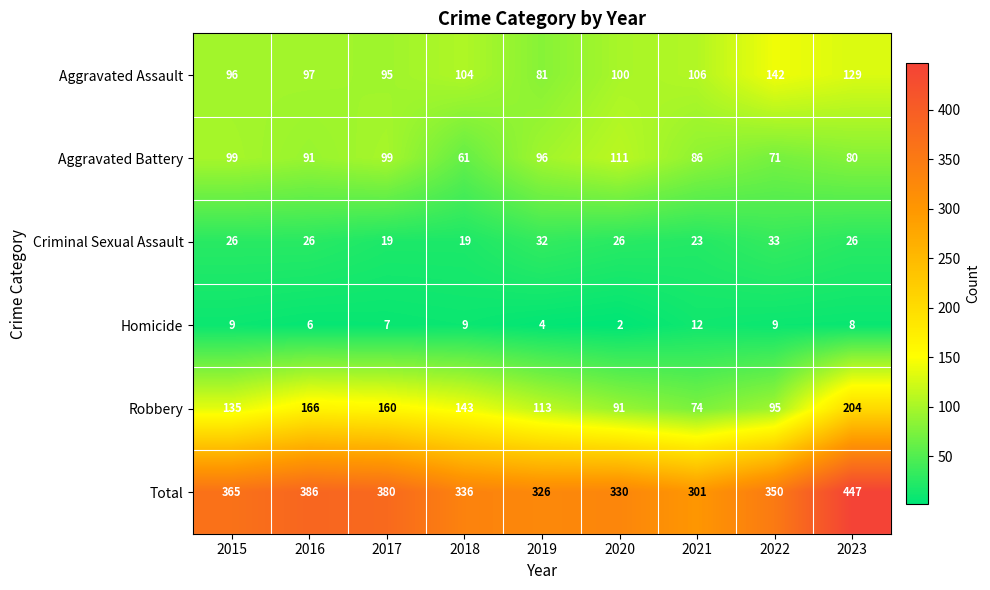

At 2017, list the series in order from largest to smallest.

Total, Robbery, Aggravated Battery, Aggravated Assault, Criminal Sexual Assault, Homicide